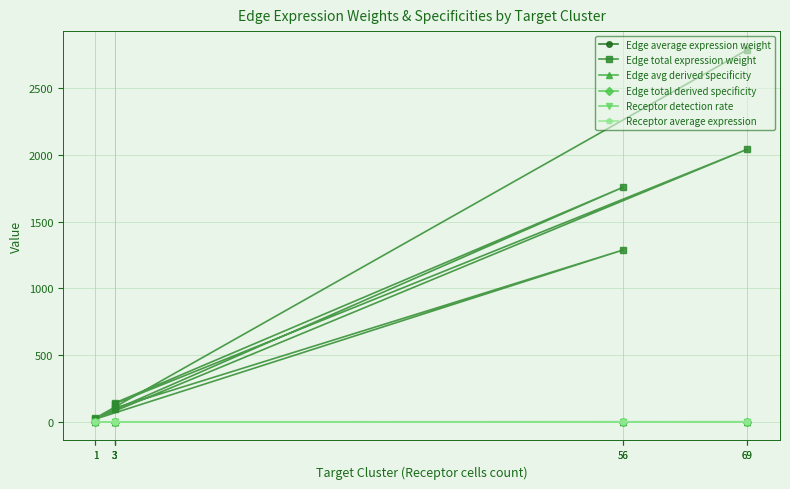

What are all the series names shown in the legend?

Edge average expression weight, Edge total expression weight, Edge avg derived specificity, Edge total derived specificity, Receptor detection rate, Receptor average expression